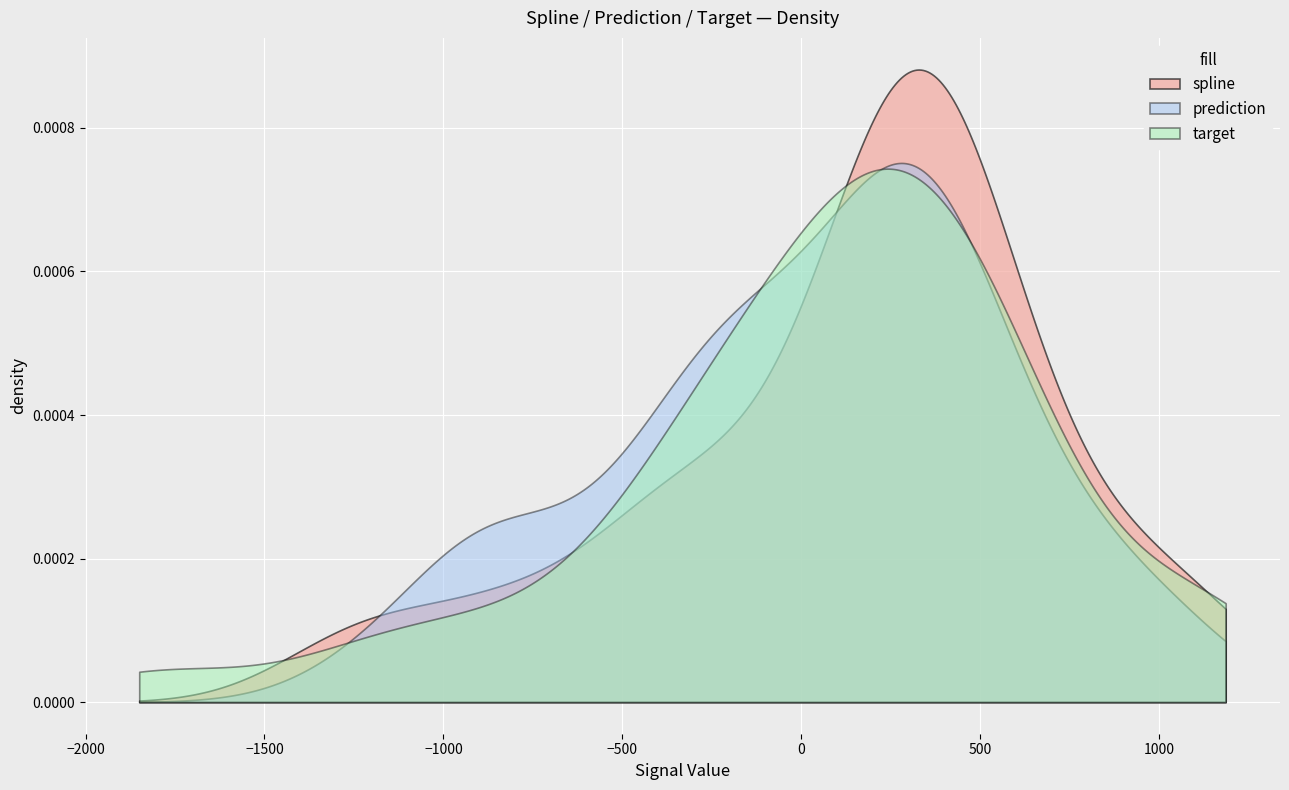

In target, how many points are higher than both neighbors (excluding endpoints)?

1